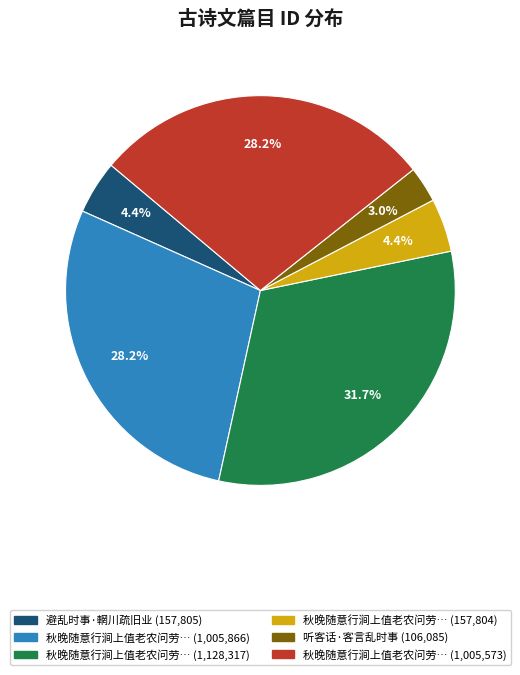

Does any single category account for the majority?

No